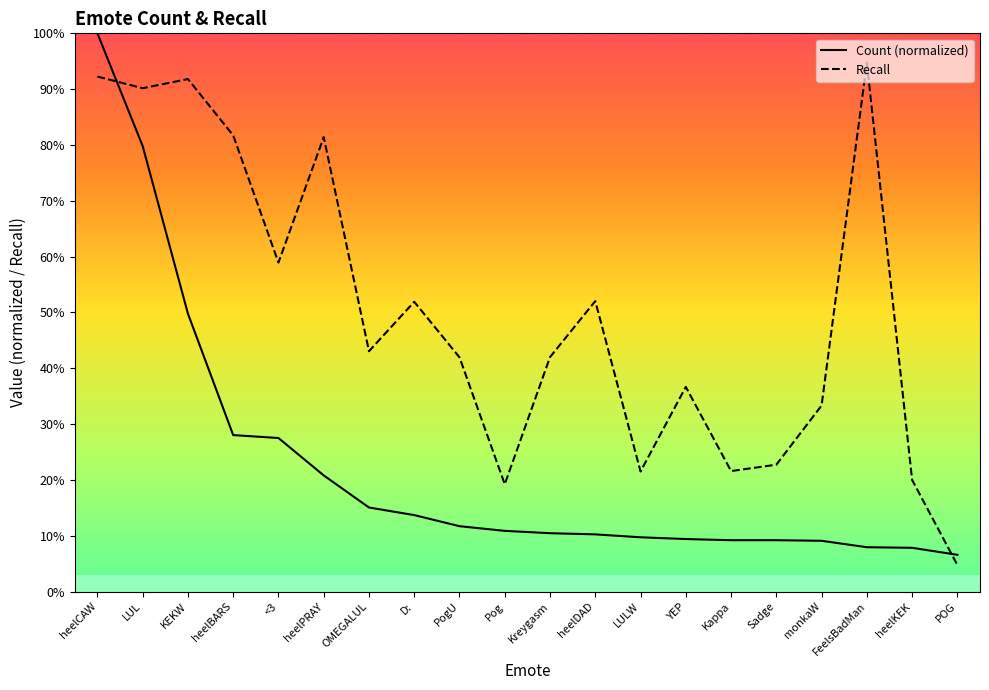

What is the spread (max minus min) of values at KEKW?

0.4